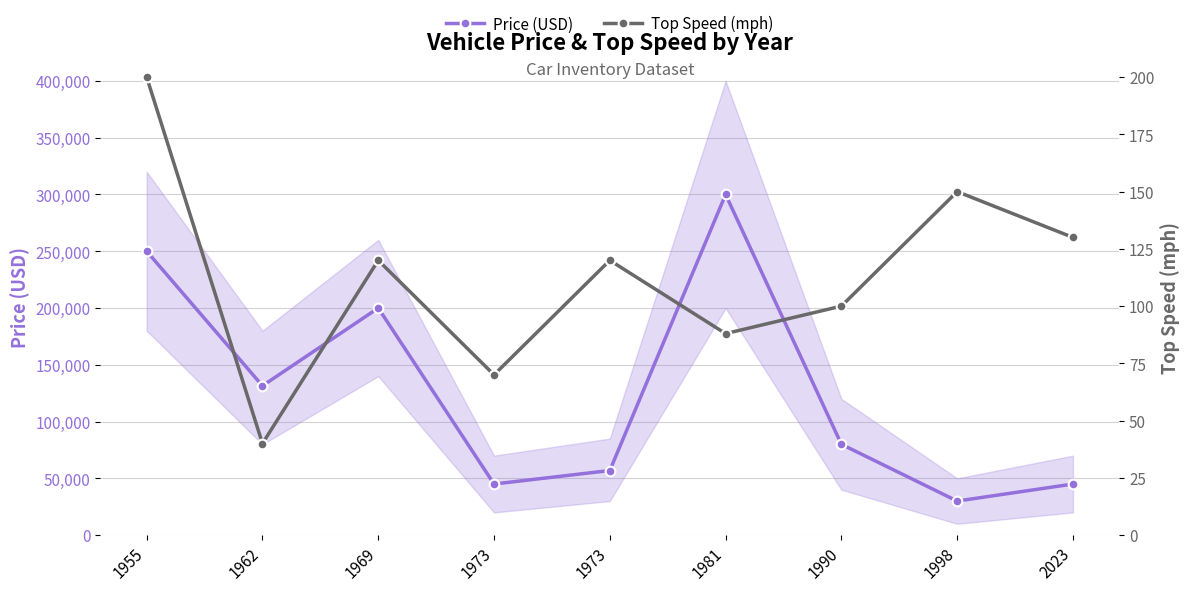

In Top Speed (mph), how many points are lower than both neighbors (excluding endpoints)?

3